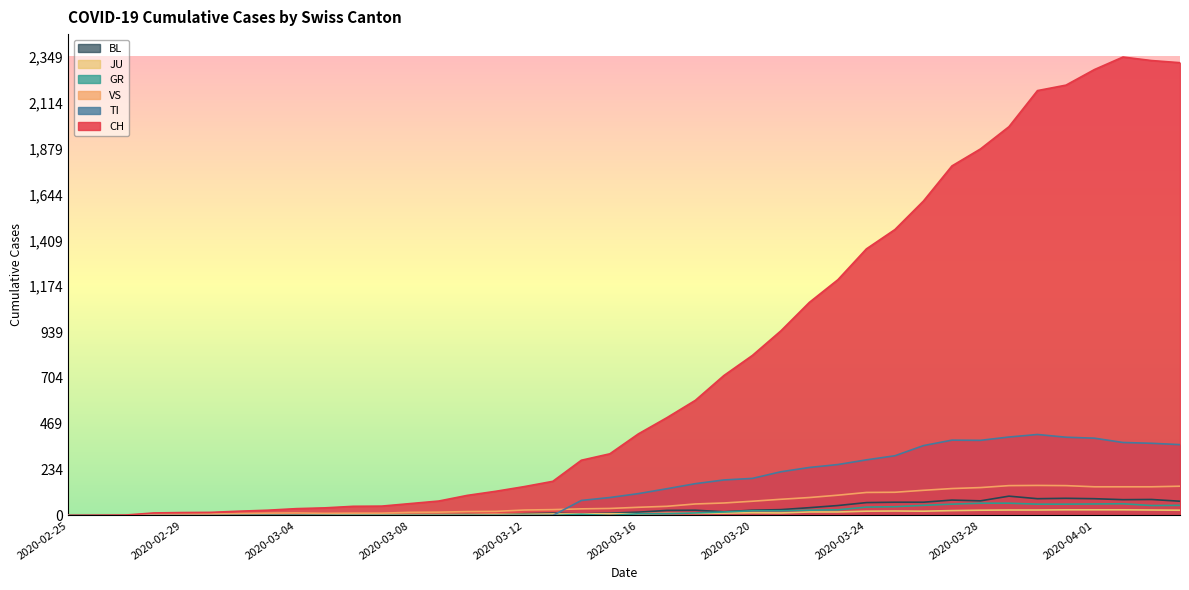

How many values in the VS series exceed 42?

19